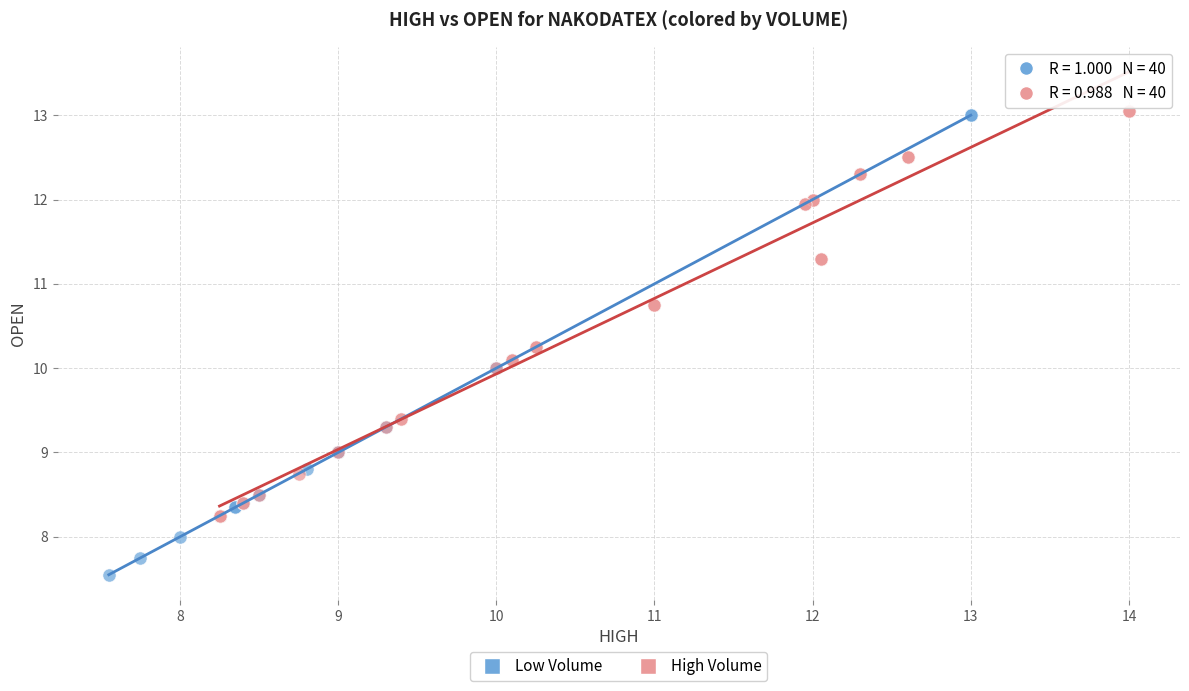

Which series contains the lowest Y value?

Low Volume